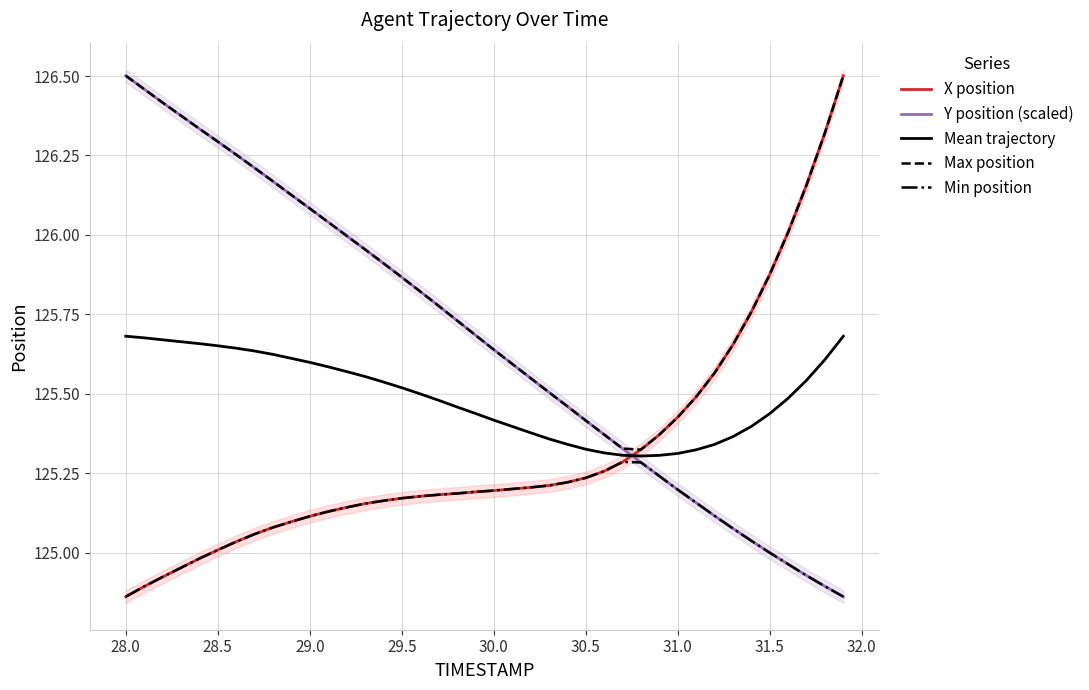

True or false: X position has a value of 82.0 at 30.0.

False